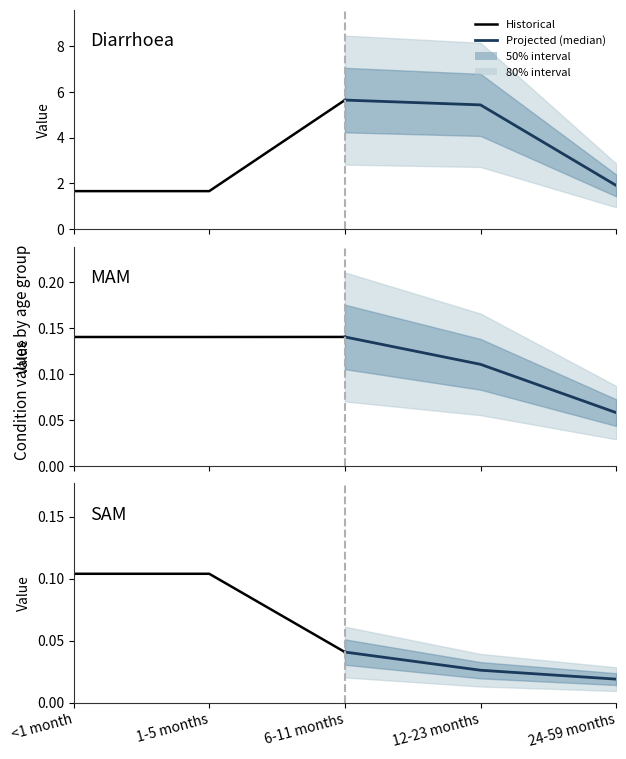

What is the value of the MAM (projected) point at the 1st from the left?

0.1